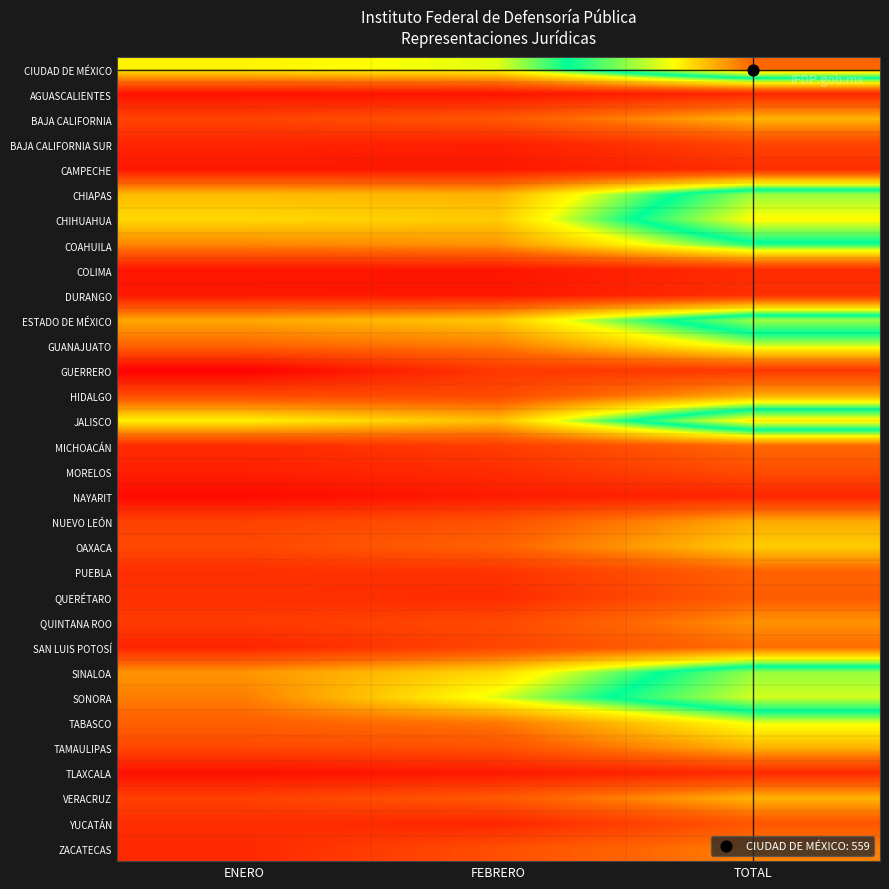

What is the greatest value displayed?

559